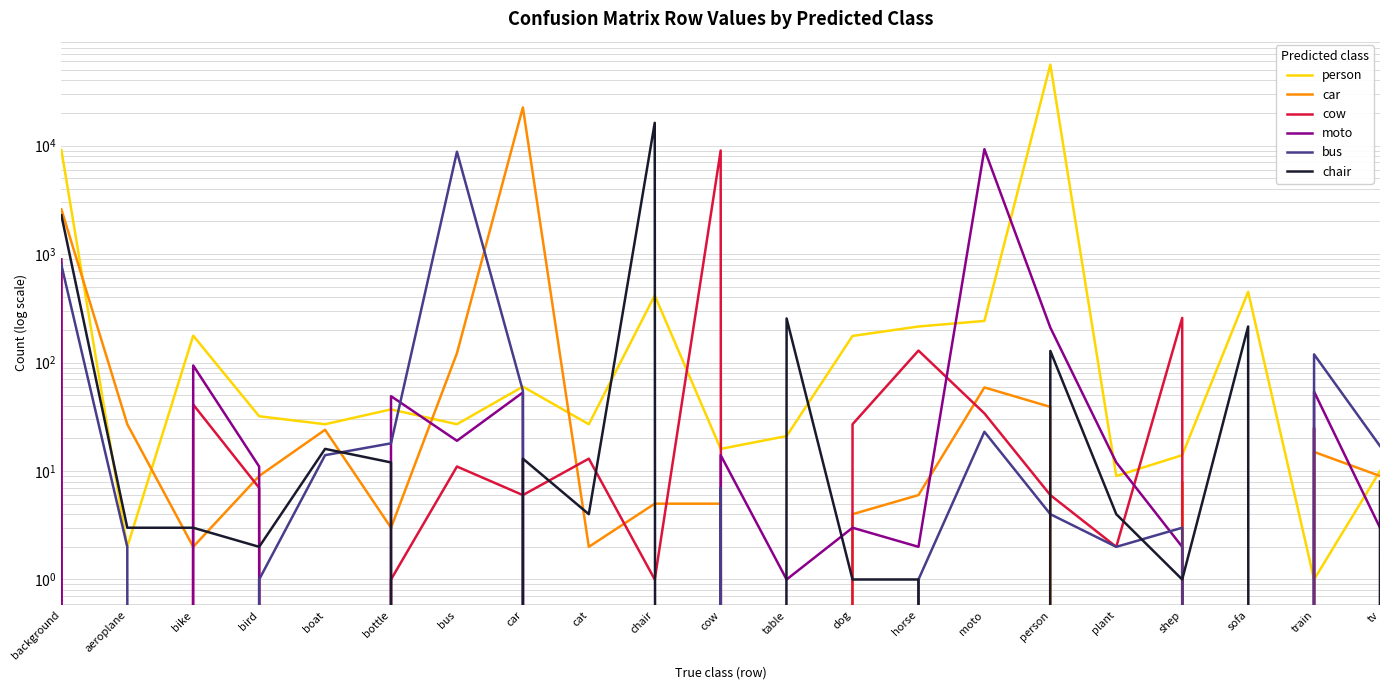

True or false: person and bus intersect in this chart.

True